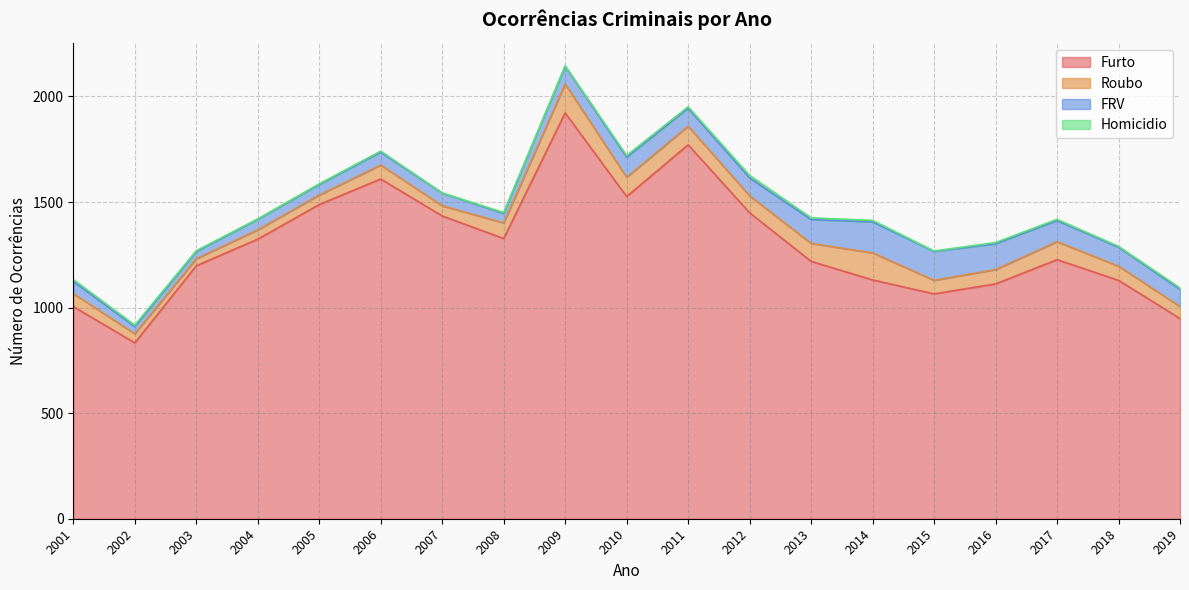

At which category is the sum across all series the highest?

2009